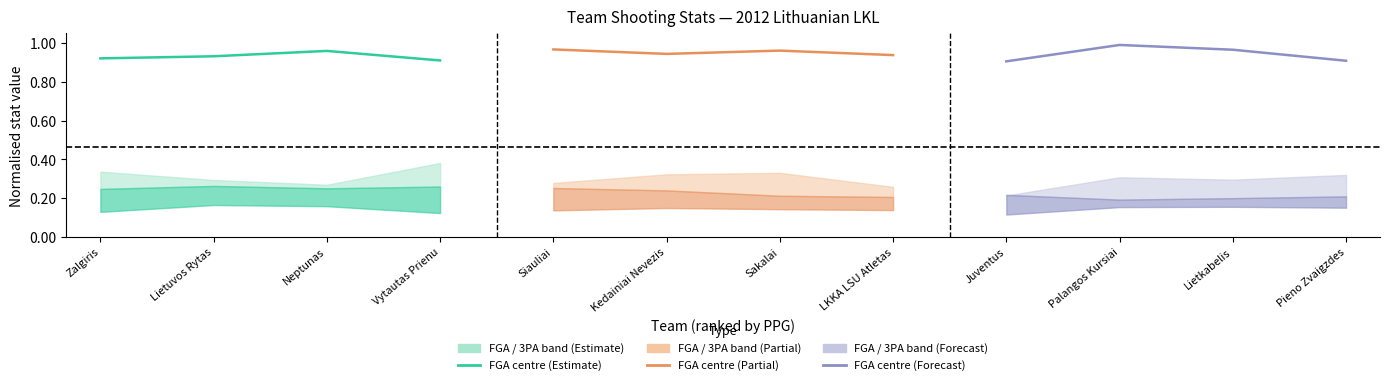

Does the chart display data point markers on the line(s)?

No